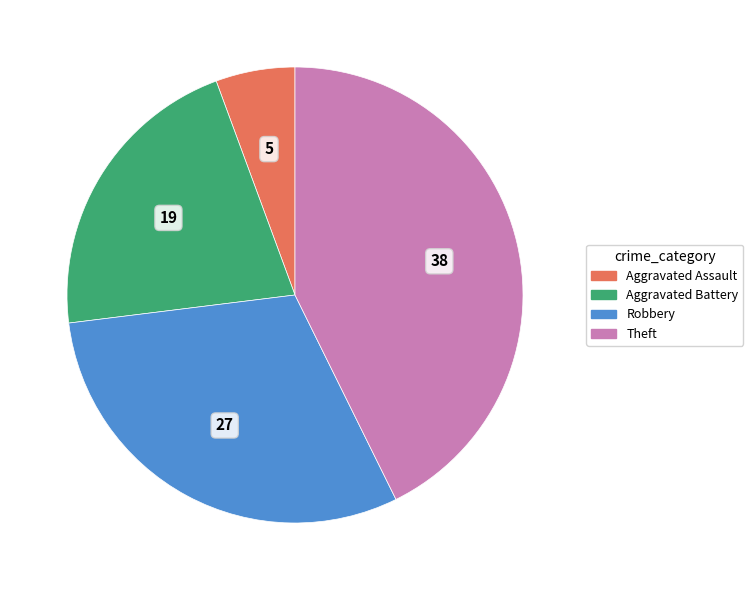

Count the number of slices in the pie.

4